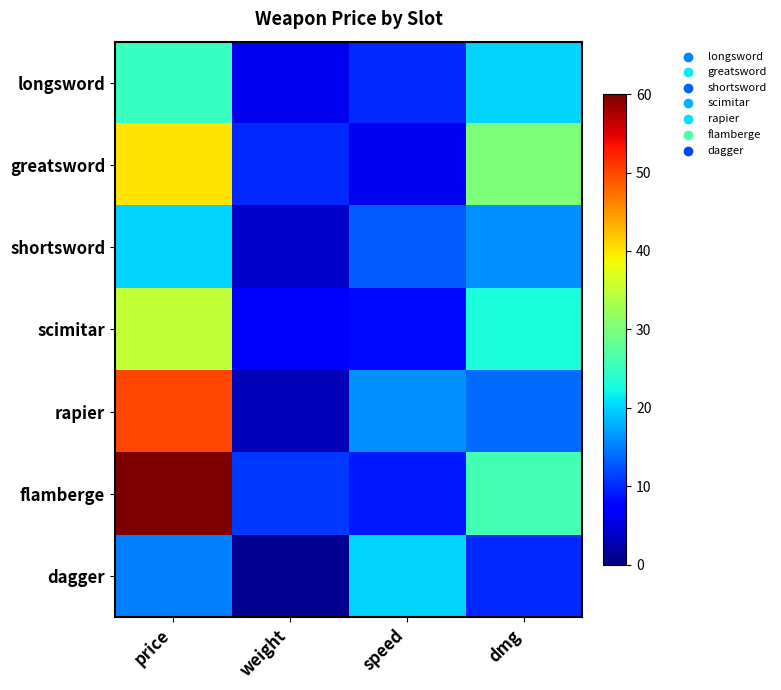

What is the minimum value shown in the chart?

1